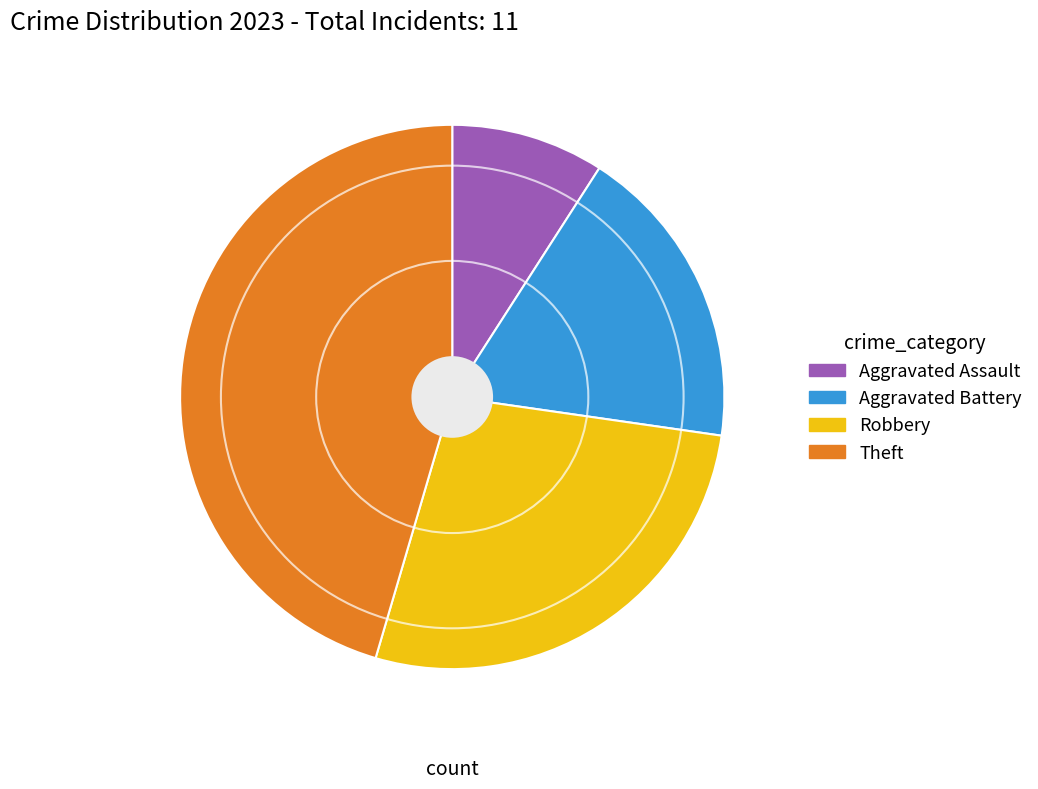

Approximately how many times larger is the value at Theft compared to Aggravated Battery?

2.5